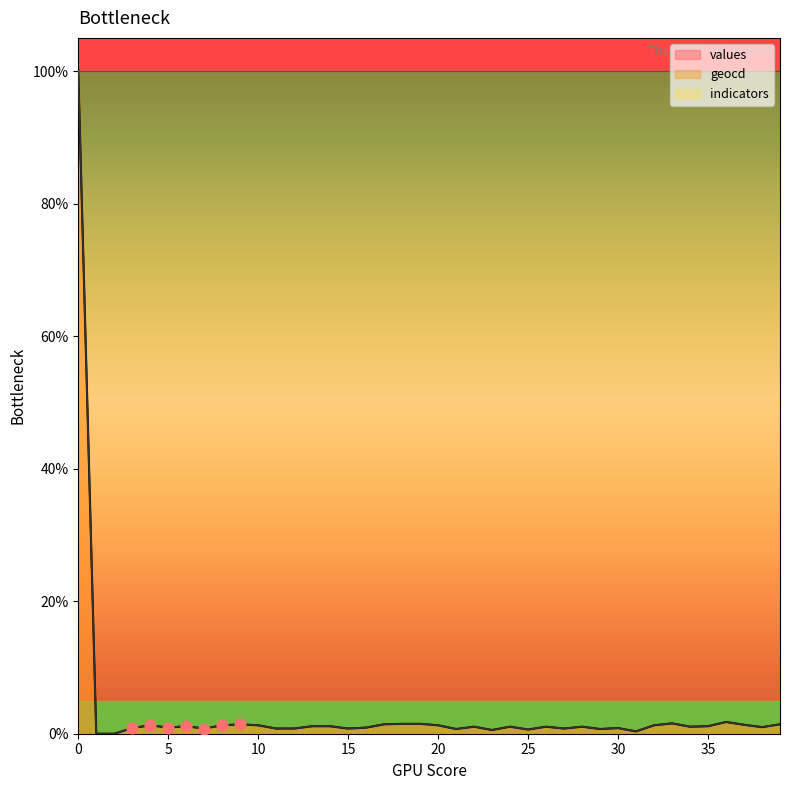

Which series contains the highest Y value?

values